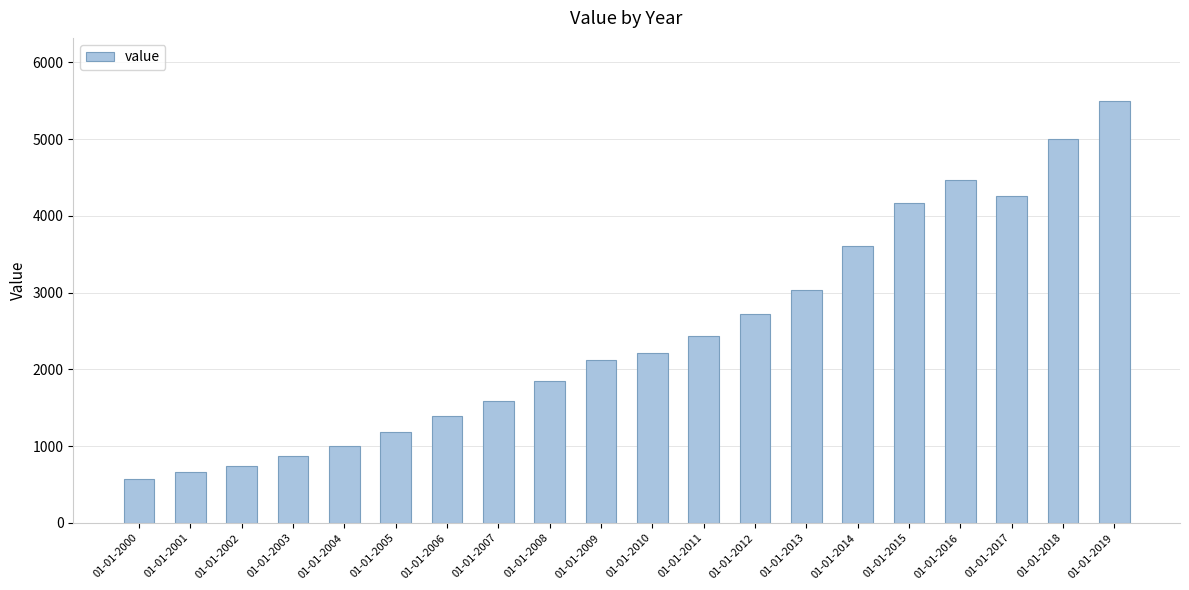

List the labels in order of value, largest first.

01-01-2019, 01-01-2018, 01-01-2016, 01-01-2017, 01-01-2015, 01-01-2014, 01-01-2013, 01-01-2012, 01-01-2011, 01-01-2010, 01-01-2009, 01-01-2008, 01-01-2007, 01-01-2006, 01-01-2005, 01-01-2004, 01-01-2003, 01-01-2002, 01-01-2001, 01-01-2000